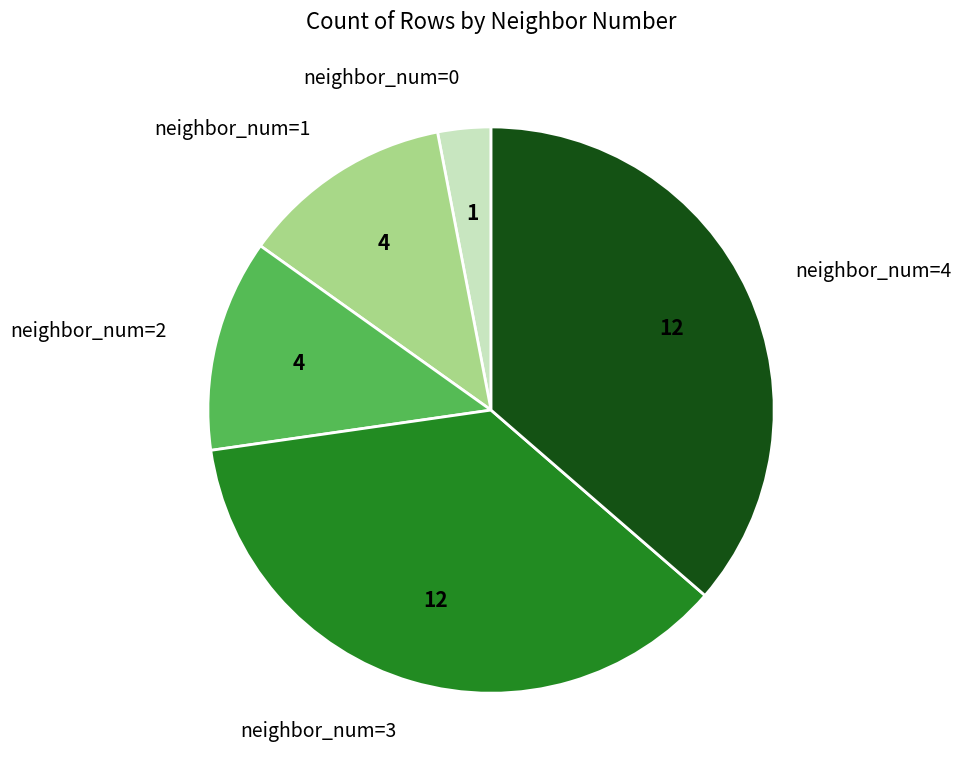

Is the sum of neighbor_num=0 and neighbor_num=1 greater than half?

No